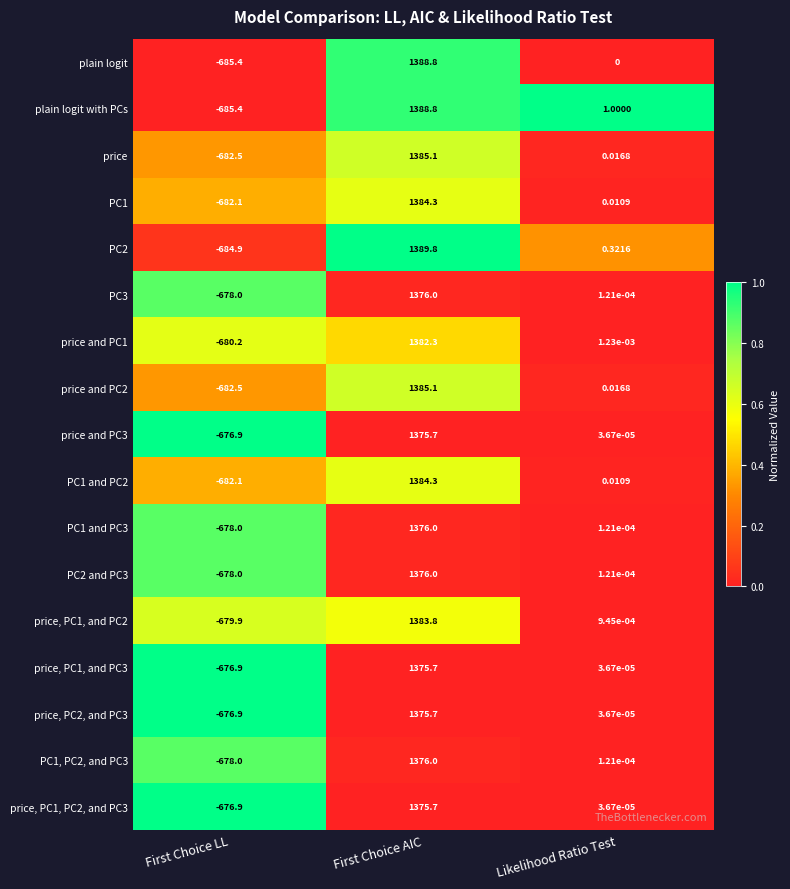

Which series has the largest total across all categories?

PC2